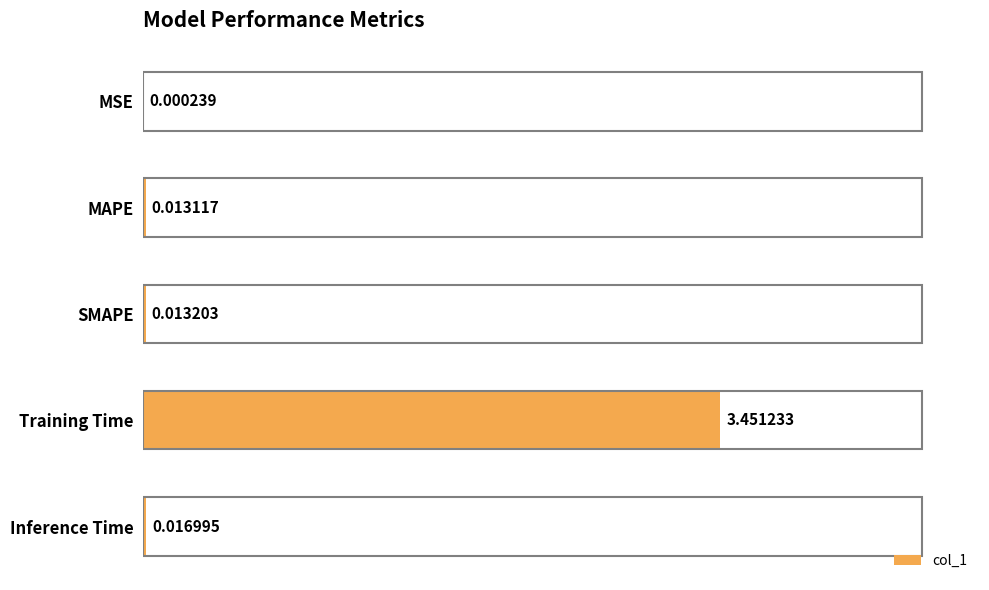

Which label corresponds to the largest value in the chart?

Training Time